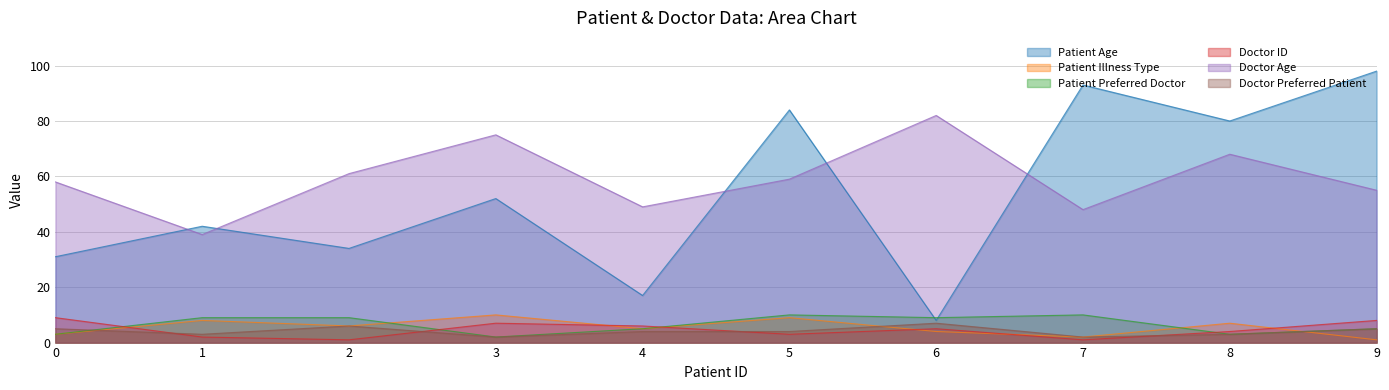

After their last crossing, which series has the higher values: Doctor Preferred Patient or Doctor ID?

Doctor ID